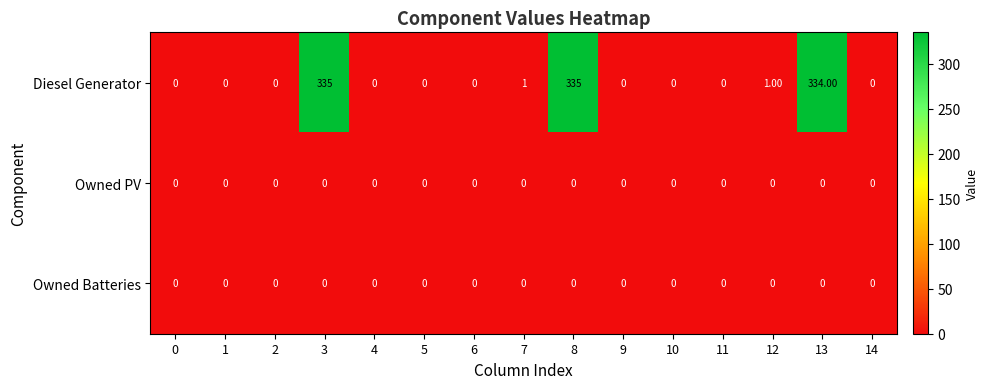

Which series has the largest total across all categories?

Diesel Generator